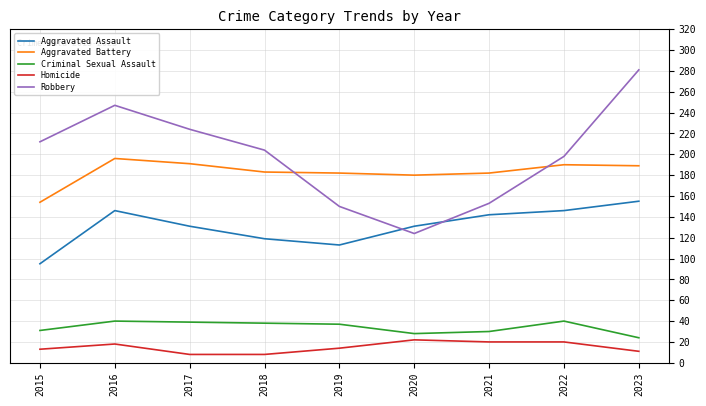

The value of Aggravated Battery at 2022 is 110. True or false?

False